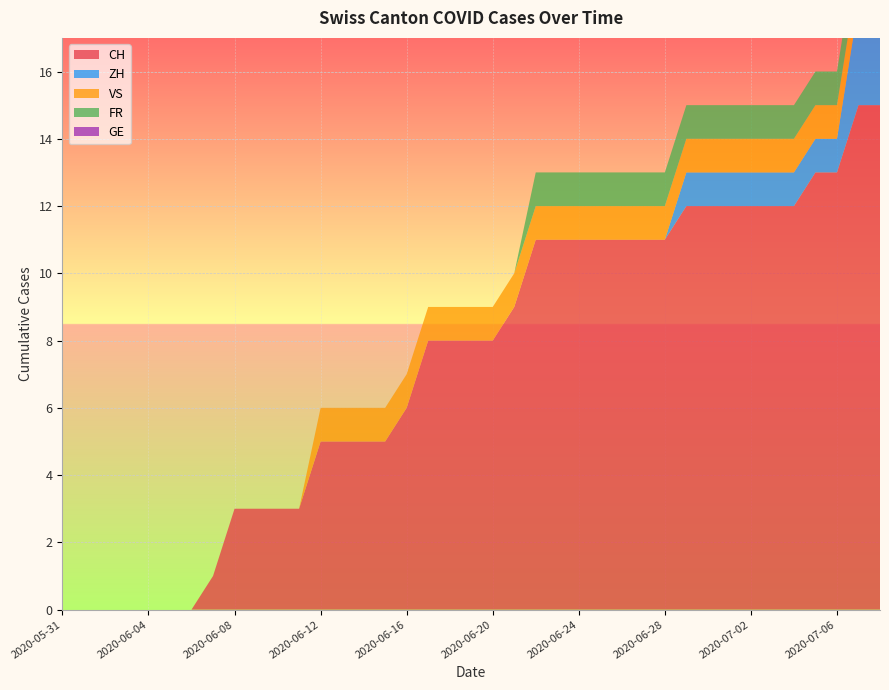

Reading right to left, list all the values displayed in this chart.

CH: 2020-07-08=15	2020-07-07=15	2020-07-06=13	2020-07-05=13	2020-07-04=12	2020-07-03=12	2020-07-02=12	2020-07-01=12	2020-06-30=12	2020-06-29=12	2020-06-28=11	2020-06-27=11	2020-06-26=11	2020-06-25=11	2020-06-24=11	2020-06-23=11	2020-06-22=11	2020-06-21=9	2020-06-20=8	2020-06-19=8	2020-06-18=8	2020-06-17=8	2020-06-16=6	2020-06-15=5	2020-06-14=5	2020-06-13=5	2020-06-12=5	2020-06-11=3	2020-06-10=3	2020-06-09=3	2020-06-08=3	2020-06-07=1	2020-06-06=0	2020-06-05=0	2020-06-04=0	2020-06-03=0	2020-06-02=0	2020-06-01=0	2020-05-31=0
ZH: 2020-07-08=3	2020-07-07=3	2020-07-06=1	2020-07-05=1	2020-07-04=1	2020-07-03=1	2020-07-02=1	2020-07-01=1	2020-06-30=1	2020-06-29=1	2020-06-28=0	2020-06-27=0	2020-06-26=0	2020-06-25=0	2020-06-24=0	2020-06-23=0	2020-06-22=0	2020-06-21=0	2020-06-20=0	2020-06-19=0	2020-06-18=0	2020-06-17=0	2020-06-16=0	2020-06-15=0	2020-06-14=0	2020-06-13=0	2020-06-12=0	2020-06-11=0	2020-06-10=0	2020-06-09=0	2020-06-08=0	2020-06-07=0	2020-06-06=0	2020-06-05=0	2020-06-04=0	2020-06-03=0	2020-06-02=0	2020-06-01=0	2020-05-31=0
VS: 2020-07-08=1	2020-07-07=1	2020-07-06=1	2020-07-05=1	2020-07-04=1	2020-07-03=1	2020-07-02=1	2020-07-01=1	2020-06-30=1	2020-06-29=1	2020-06-28=1	2020-06-27=1	2020-06-26=1	2020-06-25=1	2020-06-24=1	2020-06-23=1	2020-06-22=1	2020-06-21=1	2020-06-20=1	2020-06-19=1	2020-06-18=1	2020-06-17=1	2020-06-16=1	2020-06-15=1	2020-06-14=1	2020-06-13=1	2020-06-12=1	2020-06-11=0	2020-06-10=0	2020-06-09=0	2020-06-08=0	2020-06-07=0	2020-06-06=0	2020-06-05=0	2020-06-04=0	2020-06-03=0	2020-06-02=0	2020-06-01=0	2020-05-31=0
FR: 2020-07-08=1	2020-07-07=1	2020-07-06=1	2020-07-05=1	2020-07-04=1	2020-07-03=1	2020-07-02=1	2020-07-01=1	2020-06-30=1	2020-06-29=1	2020-06-28=1	2020-06-27=1	2020-06-26=1	2020-06-25=1	2020-06-24=1	2020-06-23=1	2020-06-22=1	2020-06-21=0	2020-06-20=0	2020-06-19=0	2020-06-18=0	2020-06-17=0	2020-06-16=0	2020-06-15=0	2020-06-14=0	2020-06-13=0	2020-06-12=0	2020-06-11=0	2020-06-10=0	2020-06-09=0	2020-06-08=0	2020-06-07=0	2020-06-06=0	2020-06-05=0	2020-06-04=0	2020-06-03=0	2020-06-02=0	2020-06-01=0	2020-05-31=0
GE: 2020-07-08=0	2020-07-07=0	2020-07-06=0	2020-07-05=0	2020-07-04=0	2020-07-03=0	2020-07-02=0	2020-07-01=0	2020-06-30=0	2020-06-29=0	2020-06-28=0	2020-06-27=0	2020-06-26=0	2020-06-25=0	2020-06-24=0	2020-06-23=0	2020-06-22=0	2020-06-21=0	2020-06-20=0	2020-06-19=0	2020-06-18=0	2020-06-17=0	2020-06-16=0	2020-06-15=0	2020-06-14=0	2020-06-13=0	2020-06-12=0	2020-06-11=0	2020-06-10=0	2020-06-09=0	2020-06-08=0	2020-06-07=0	2020-06-06=0	2020-06-05=0	2020-06-04=0	2020-06-03=0	2020-06-02=0	2020-06-01=0	2020-05-31=0